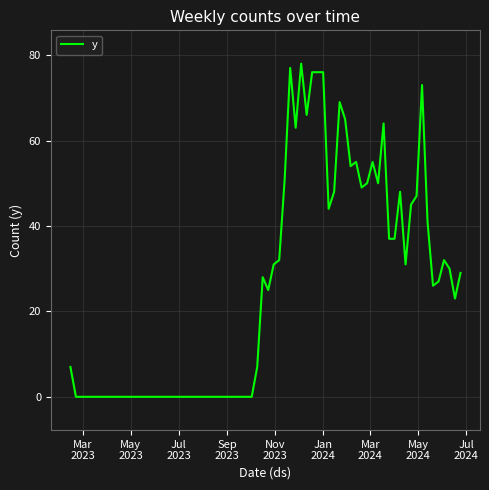

What is the maximum value shown in the chart?

78